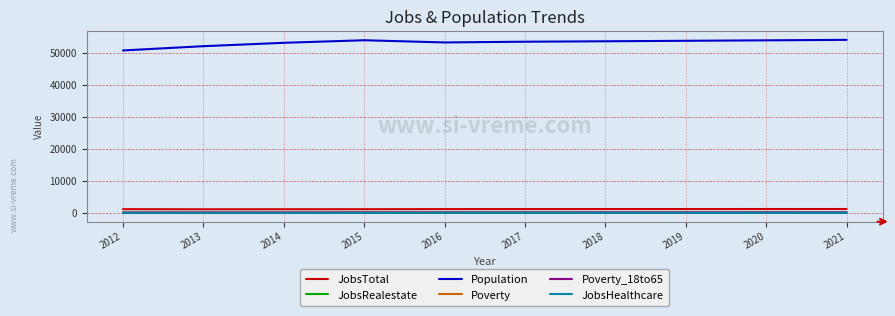

Which series has the largest total across all categories?

Population